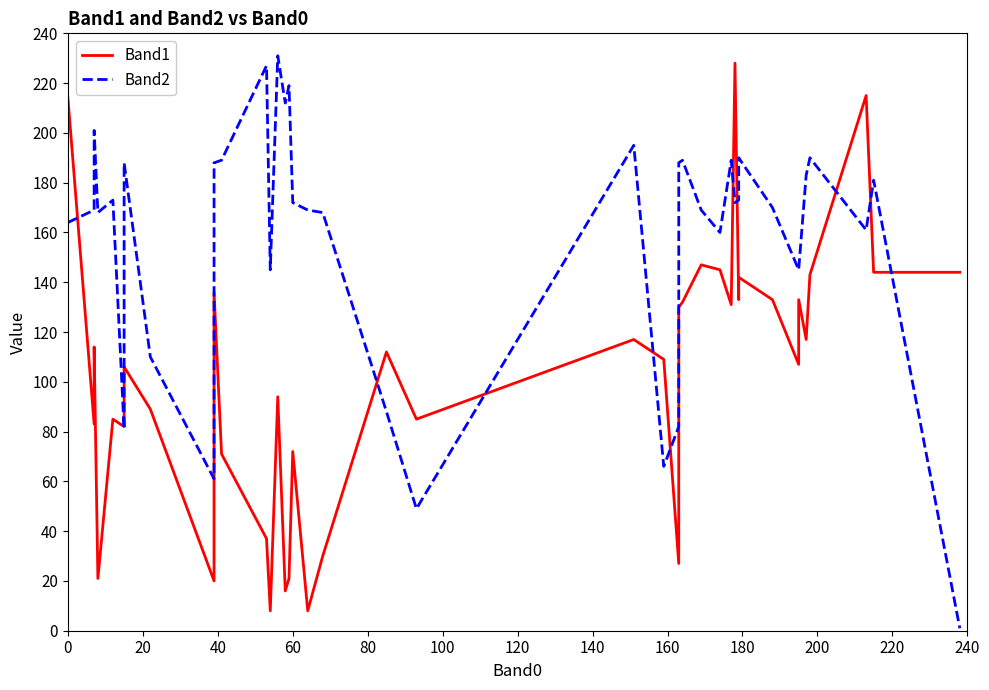

At 20, list the series in order from smallest to largest.

Band1, Band2